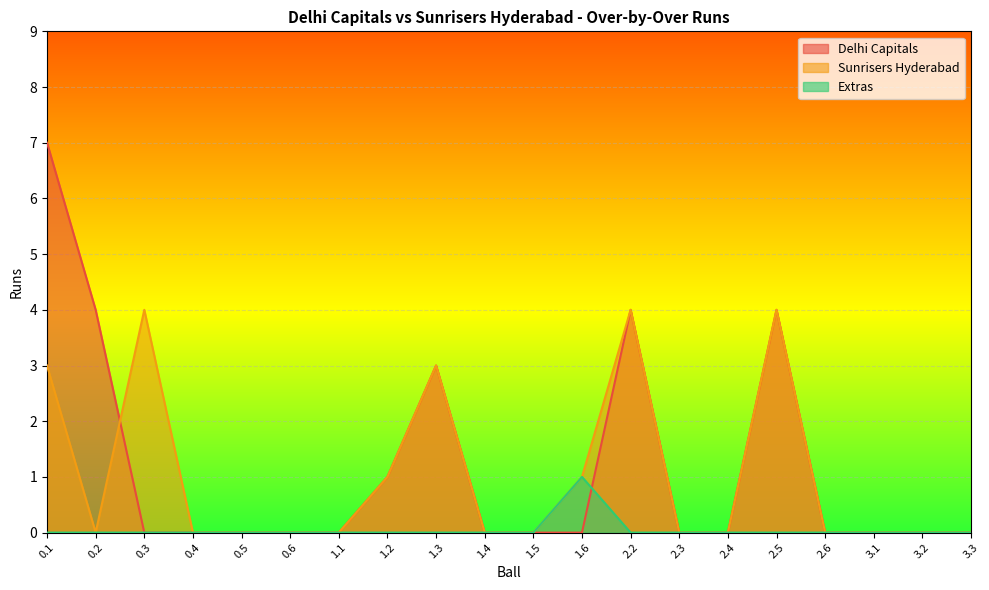

What is the maximum value shown in the chart?

7